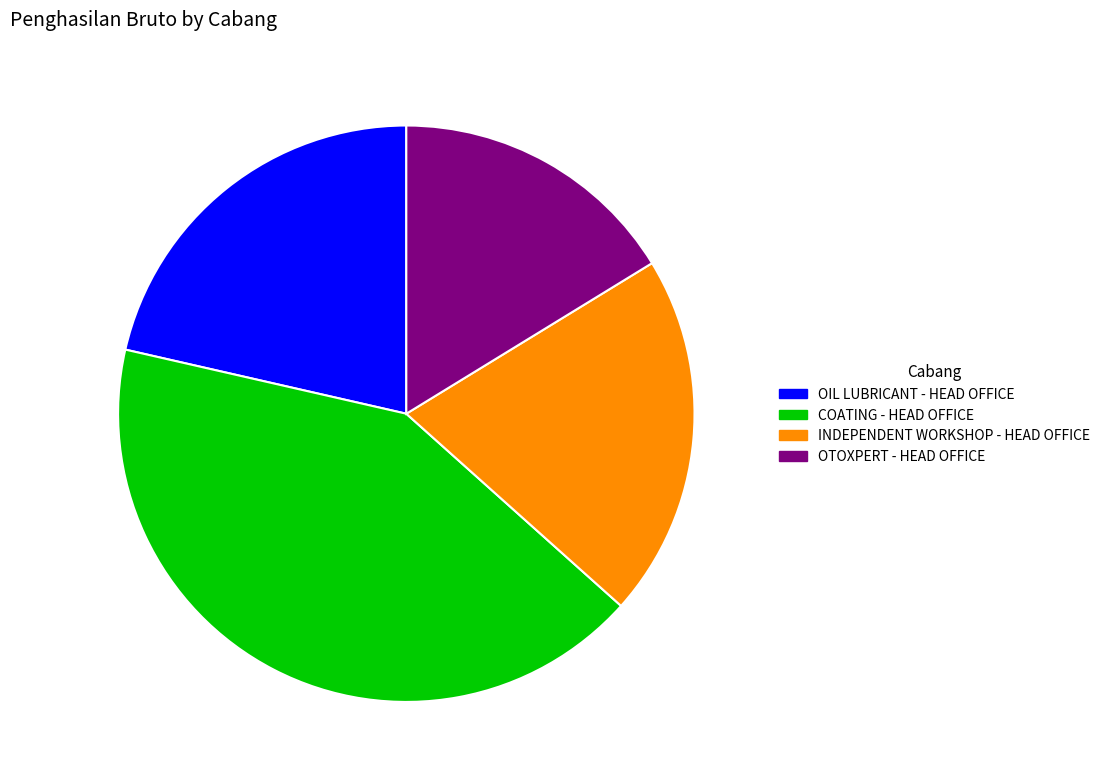

Approximately how many times larger is the value at OIL LUBRICANT - HEAD OFFICE compared to OTOXPERT - HEAD OFFICE?

1.3